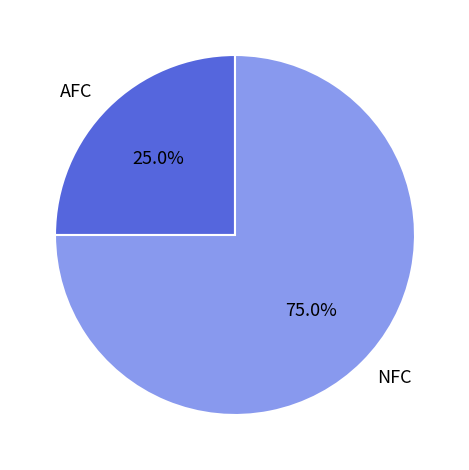

To the nearest percent, what is the difference between the largest and smallest slice percentages?

50%